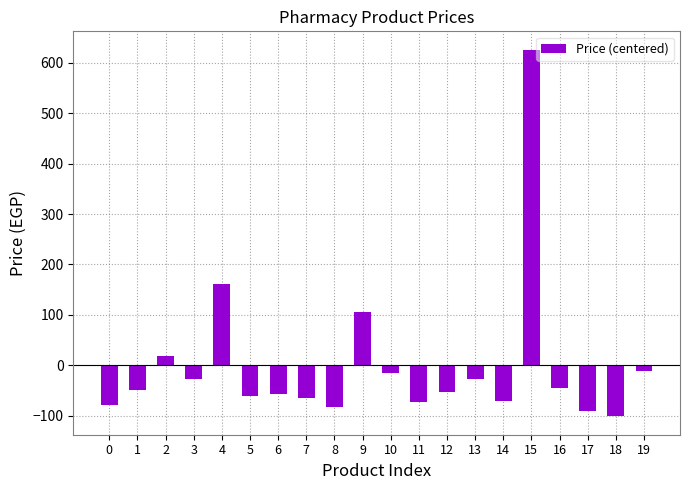

How many distinct data groups are displayed?

1